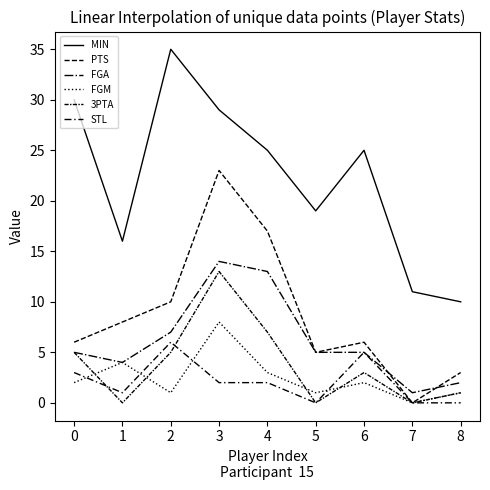

What is the value of the FGM point at the 5th from the left?

3